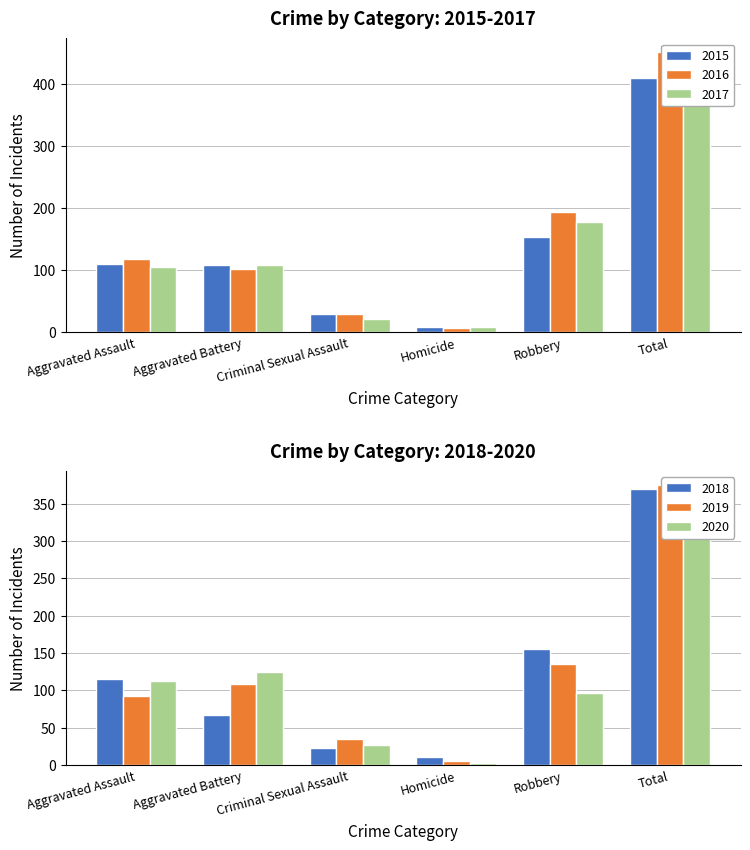

List the series in order of their peak value, lowest first.

2020, 2018, 2019, 2015, 2017, 2016